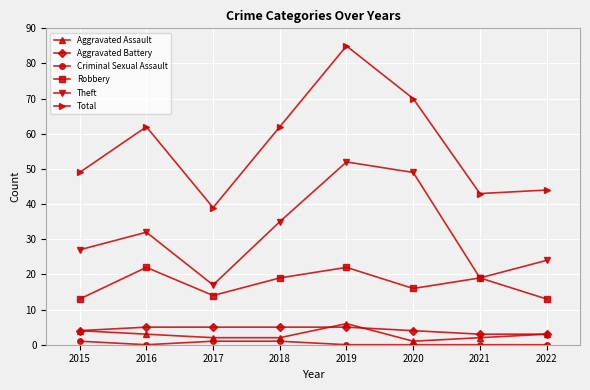

Reading right to left, extract all data points from this chart.

Aggravated Assault: 2022=3	2021=2	2020=1	2019=6	2018=2	2017=2	2016=3	2015=4
Aggravated Battery: 2022=3	2021=3	2020=4	2019=5	2018=5	2017=5	2016=5	2015=4
Criminal Sexual Assault: 2022=0	2021=0	2020=0	2019=0	2018=1	2017=1	2016=0	2015=1
Robbery: 2022=13	2021=19	2020=16	2019=22	2018=19	2017=14	2016=22	2015=13
Theft: 2022=24	2021=19	2020=49	2019=52	2018=35	2017=17	2016=32	2015=27
Total: 2022=44	2021=43	2020=70	2019=85	2018=62	2017=39	2016=62	2015=49